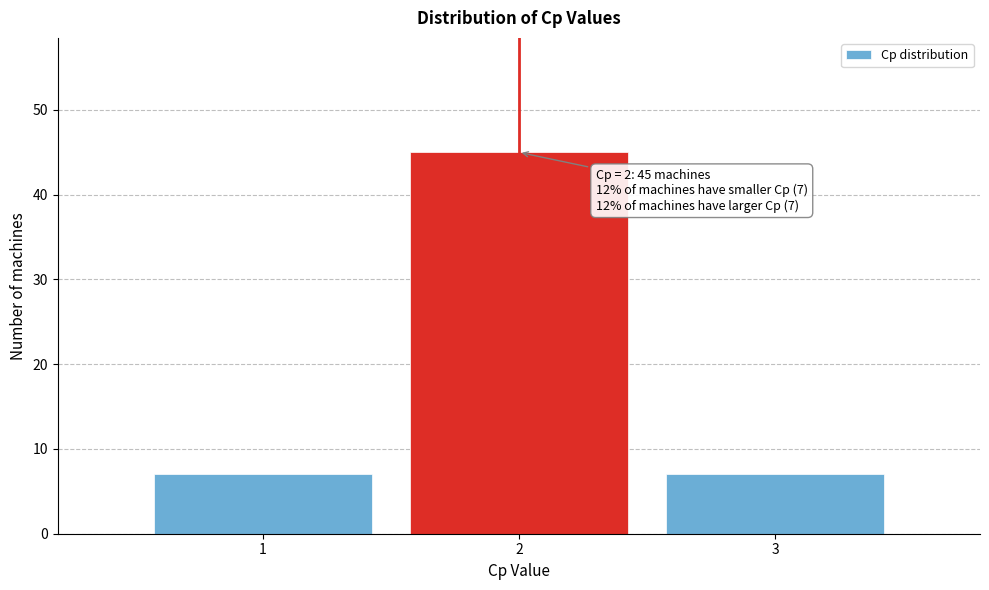

Reading right to left, transcribe all the data shown in this chart.

3=7	2=45	1=7